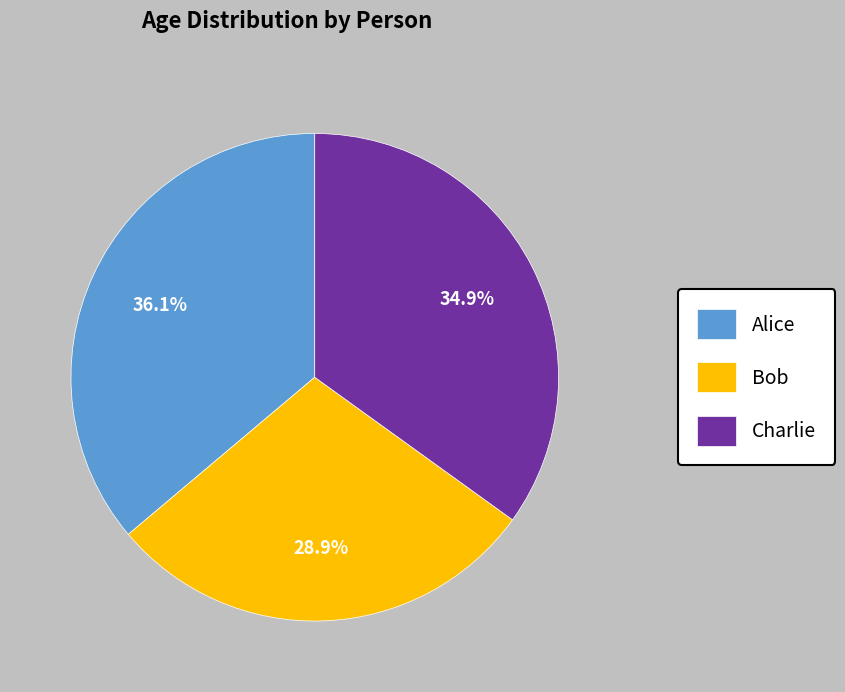

True or false: Alice accounts for 36% of the total.

True